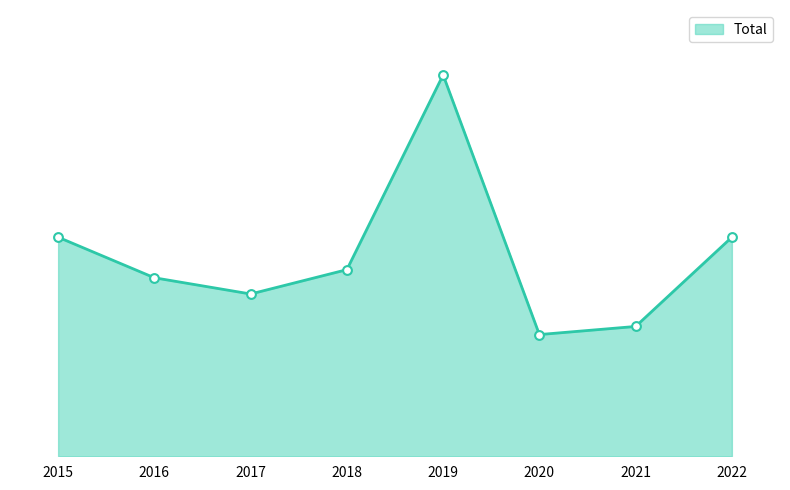

What is the ratio of the value at 2017 to the value at 2015?

0.7